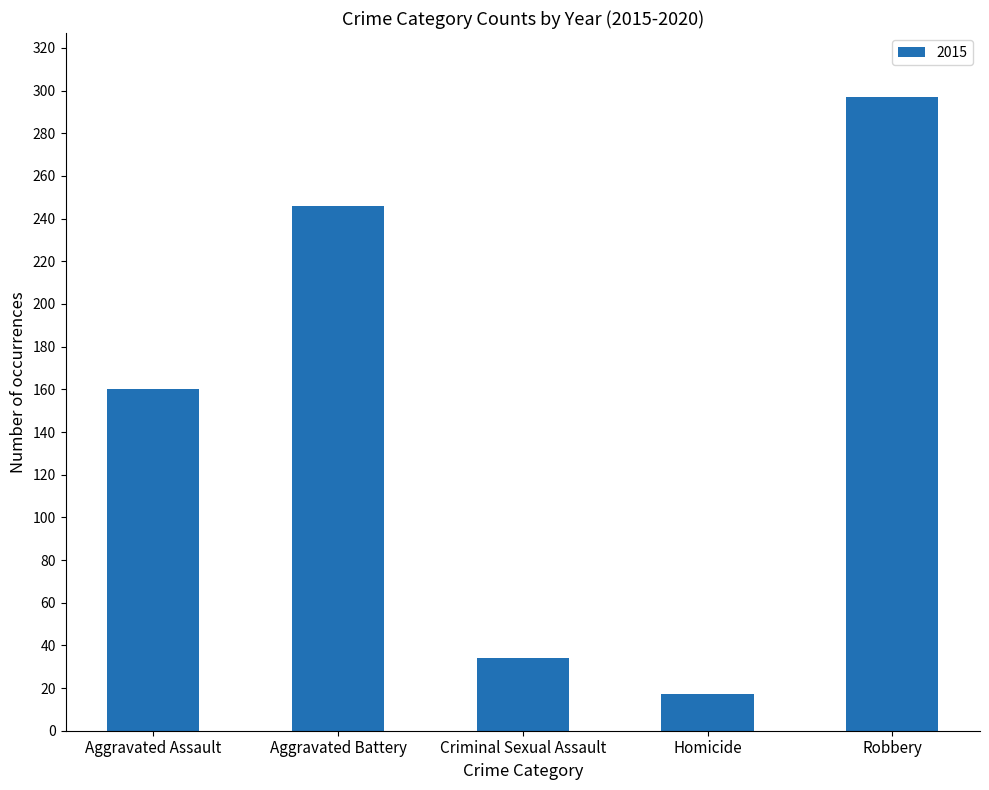

Reading left to right, what are all the values shown in this chart?

160	246	34	17	297